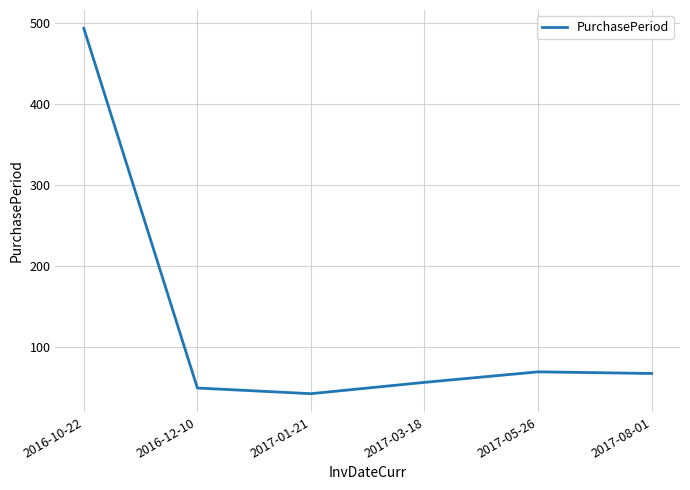

Count the number of categories in the chart.

6